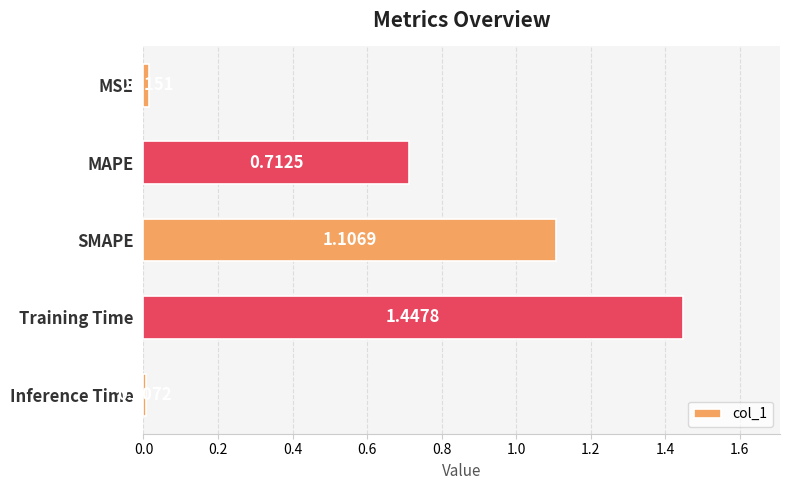

What is the sum of all values?

3.3